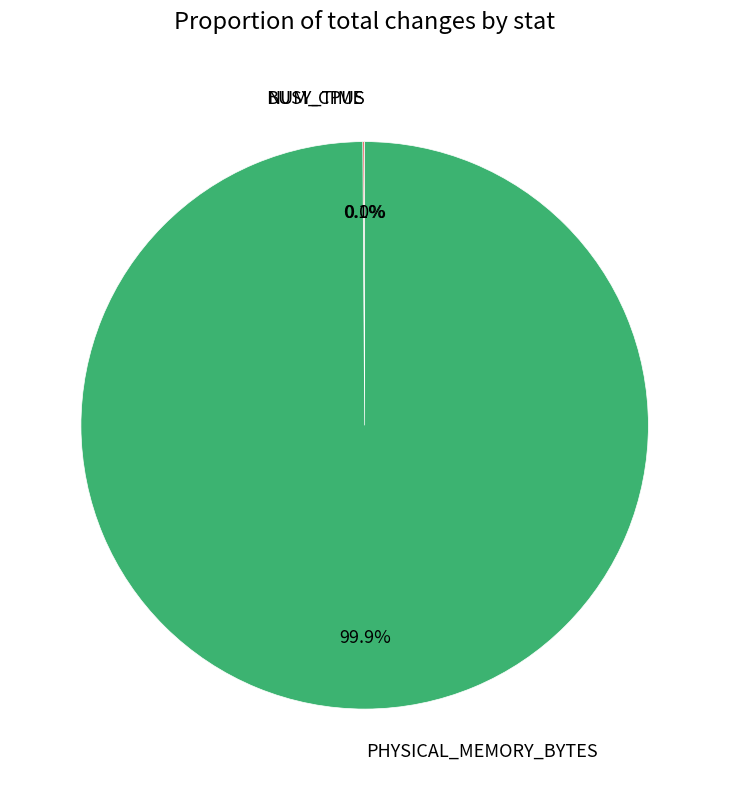

Is it true that PHYSICAL_MEMORY_BYTES is 99% of the pie?

False